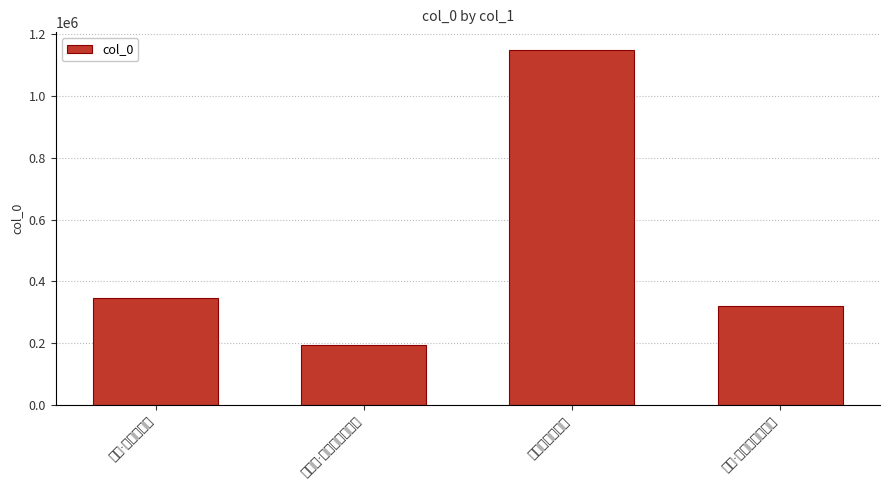

Where does the data first go above 347319?

黑驹别卢传素诗